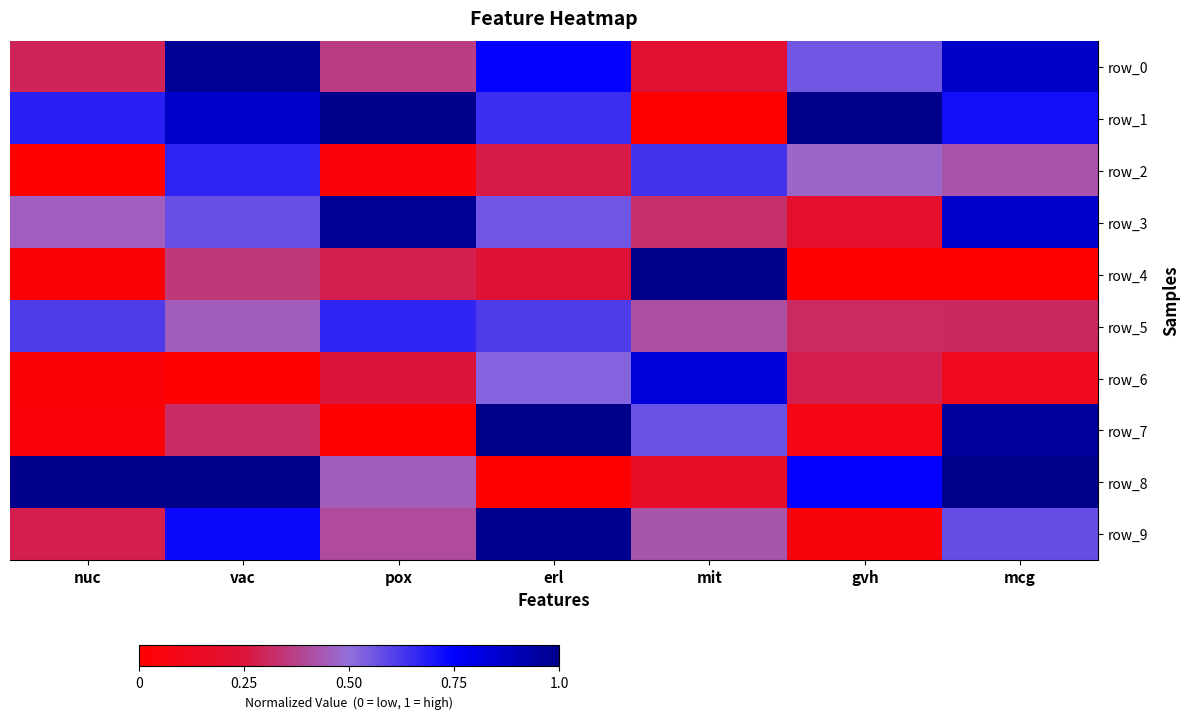

Reading left to right, transcribe all the data shown in this chart.

row_0: 0.3	1.0	0.4	0.7	0.2	0.6	0.9
row_1: 0.7	0.9	1.0	0.6	0.0	1.0	0.7
row_2: 0.0	0.7	0.0	0.3	0.6	0.5	0.4
row_3: 0.5	0.6	1.0	0.6	0.3	0.2	0.9
row_4: 0.0	0.3	0.3	0.2	1.0	0.0	0.0
row_5: 0.6	0.4	0.7	0.6	0.4	0.3	0.3
row_6: 0.0	0.0	0.3	0.5	0.8	0.3	0.1
row_7: 0.0	0.3	0.0	1.0	0.6	0.1	1.0
row_8: 1.0	1.0	0.5	0.0	0.2	0.7	1.0
row_9: 0.3	0.7	0.4	1.0	0.4	0.0	0.6